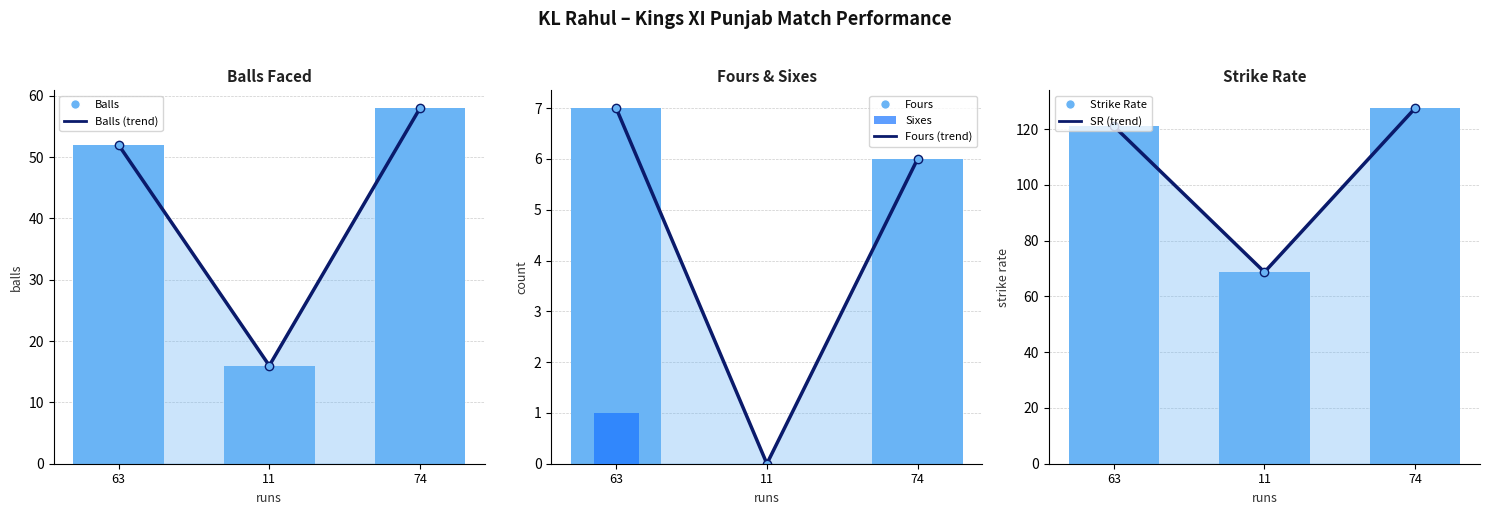

Reading left to right, transcribe all the data shown in this chart.

balls: 52.0	16.0	58.0
fours: 7.0	0.0	6.0
sixes: 1.0	0.0	0.0
sr: 121.2	68.8	127.6